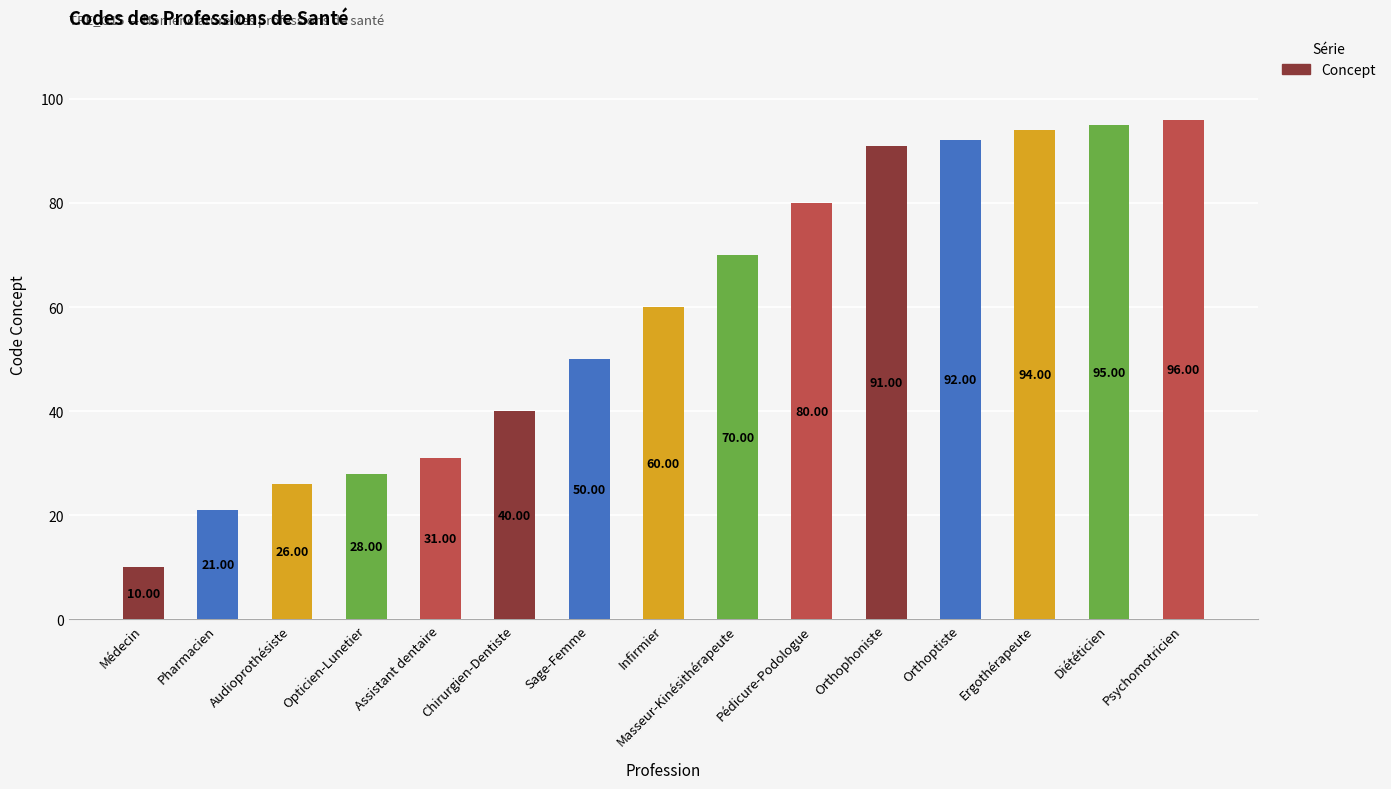

Rank the categories by value from lowest to highest.

Médecin, Pharmacien, Audioprothésiste, Opticien-Lunetier, Assistant dentaire, Chirurgien-Dentiste, Sage-Femme, Infirmier, Masseur-Kinésithérapeute, Pédicure-Podologue, Orthophoniste, Orthoptiste, Ergothérapeute, Diététicien, Psychomotricien